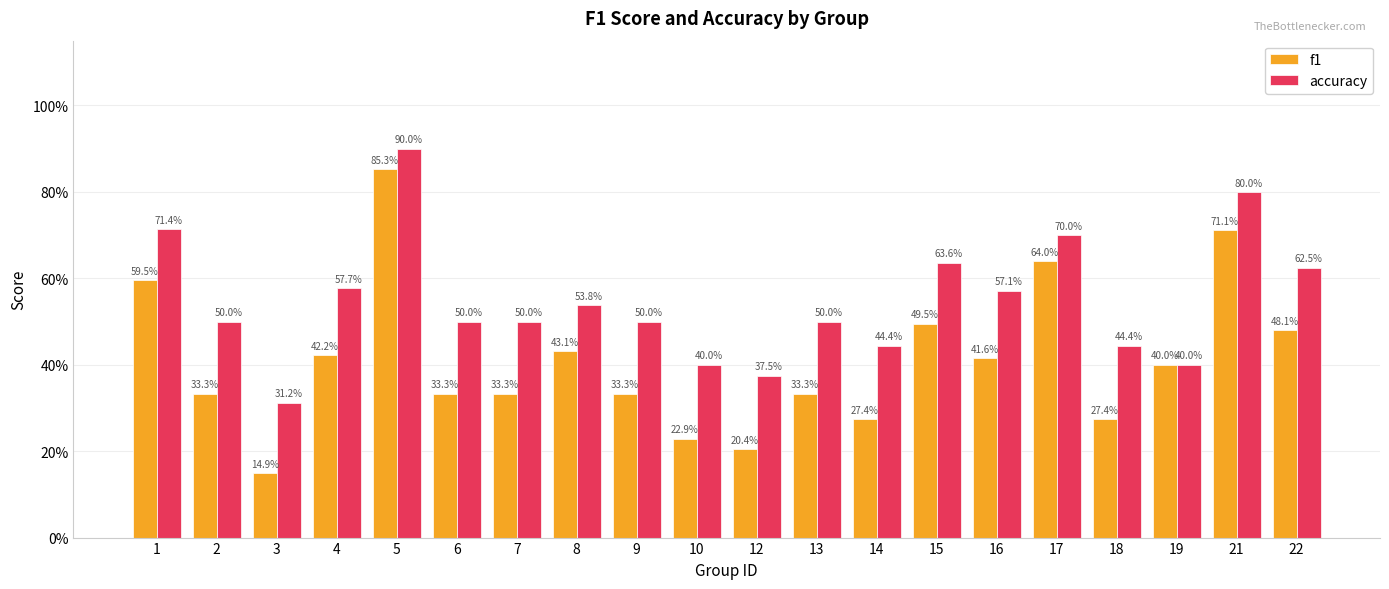

At 2, list the series in order from smallest to largest.

f1, accuracy